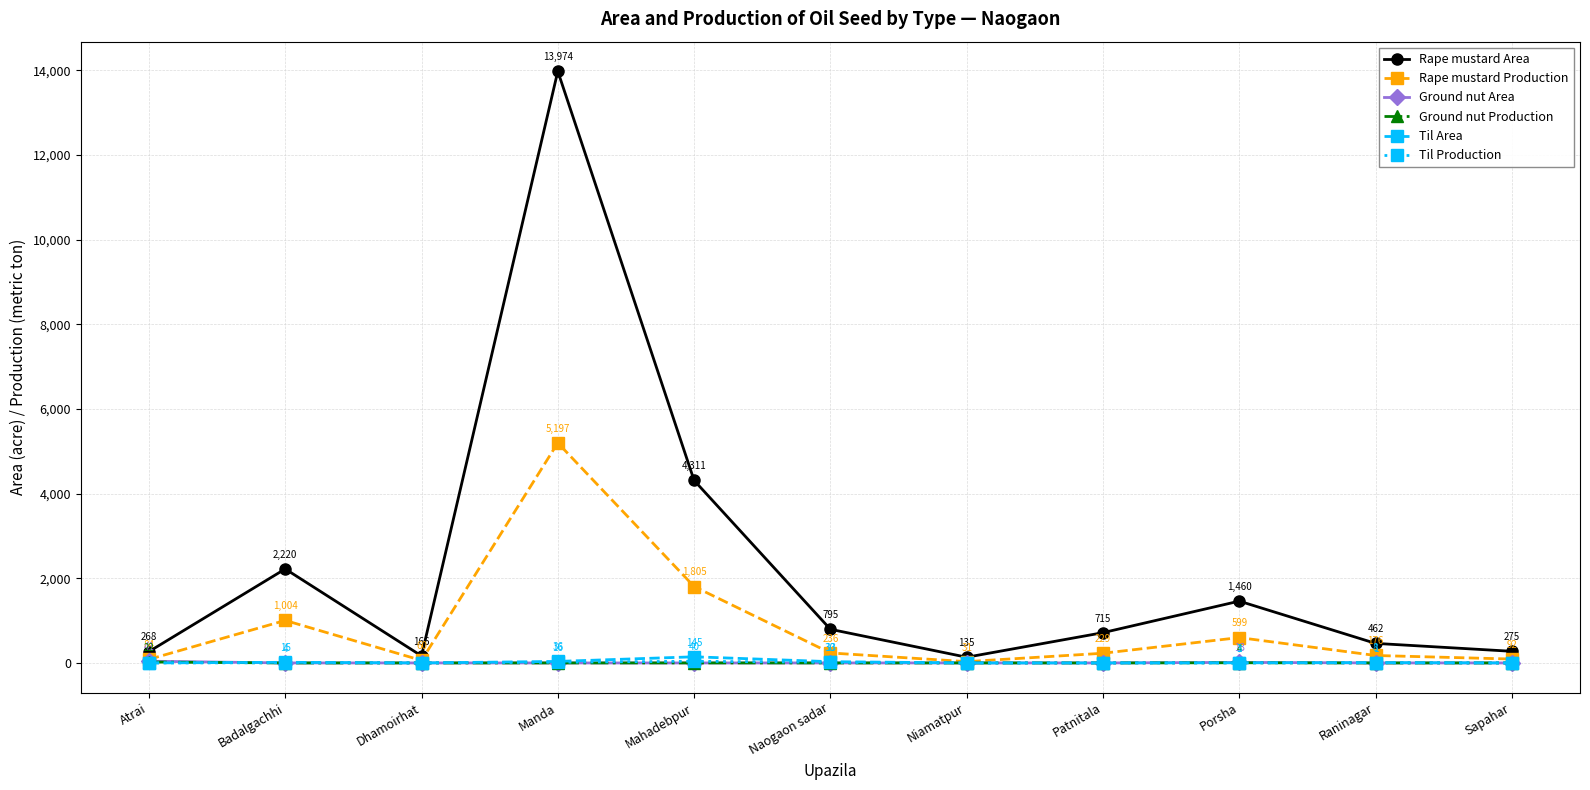

Rank the series by their maximum value, from highest to lowest.

Rape mustard Area, Rape mustard Production, Til Area, Ground nut Area, Til Production, Ground nut Production